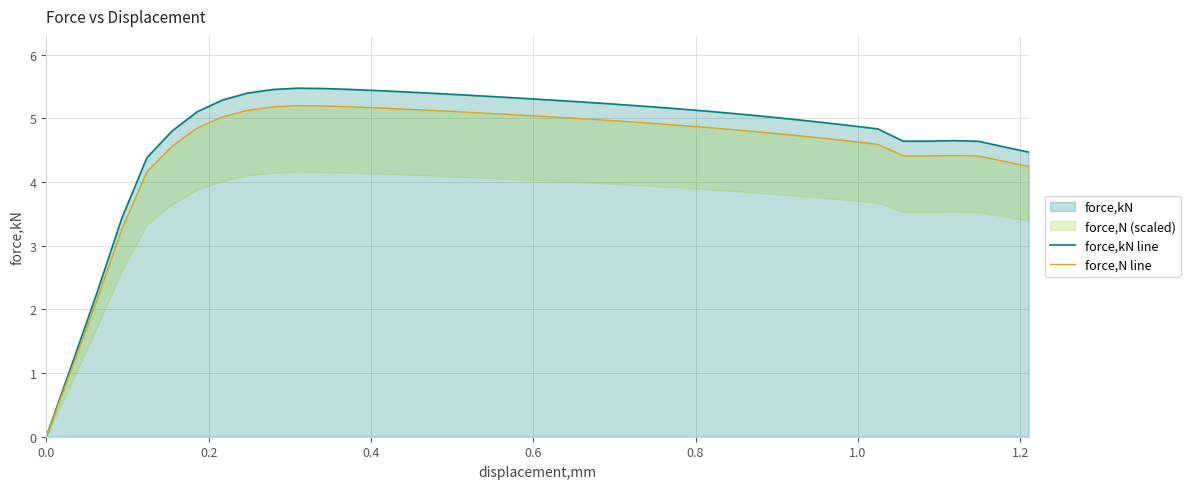

What is the maximum value for force,kN line?

5.5